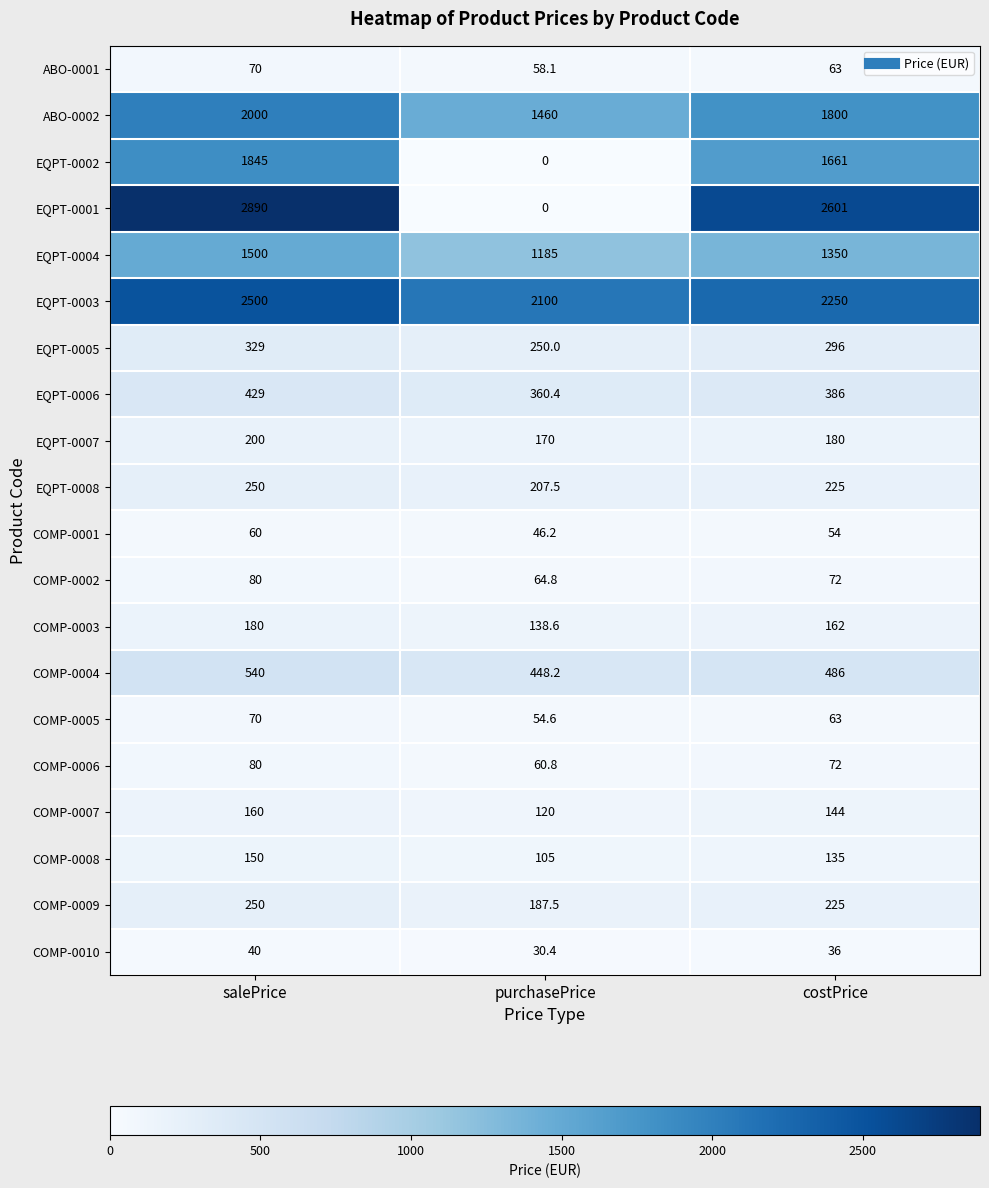

How many distinct data groups are displayed?

20